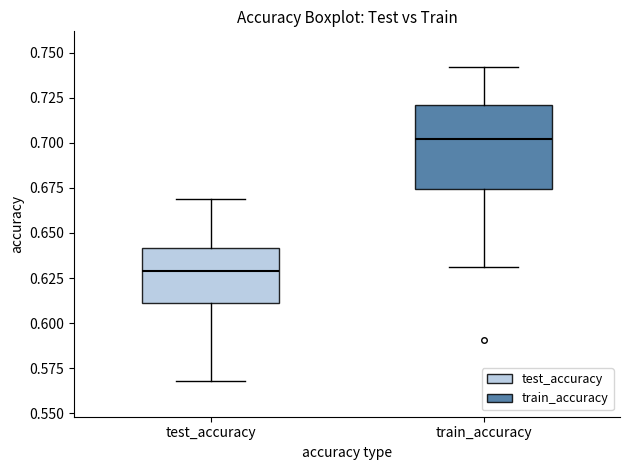

Reading left to right, transcribe this box plot: for each box, give where its median line is, the range the box spans, and where its two whiskers end, as read against the y-axis. The values are not printed on the chart, so give them approximately, as read against the axis.

test_accuracy: median 0.630, box 0.610 to 0.640, whiskers 0.570 to 0.670
train_accuracy: median 0.700, box 0.675 to 0.720, whiskers 0.630 to 0.740